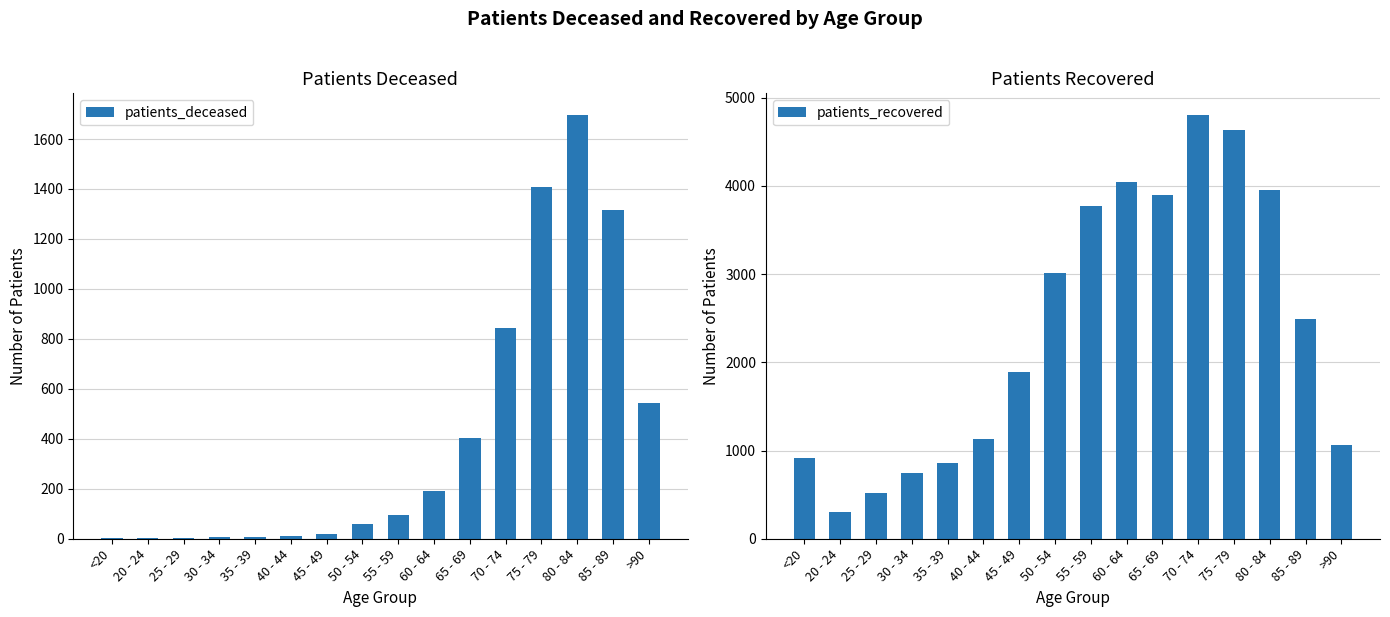

Is the value of patients_deceased at 80 - 84 greater than the value of patients_recovered at 45 - 49?

No